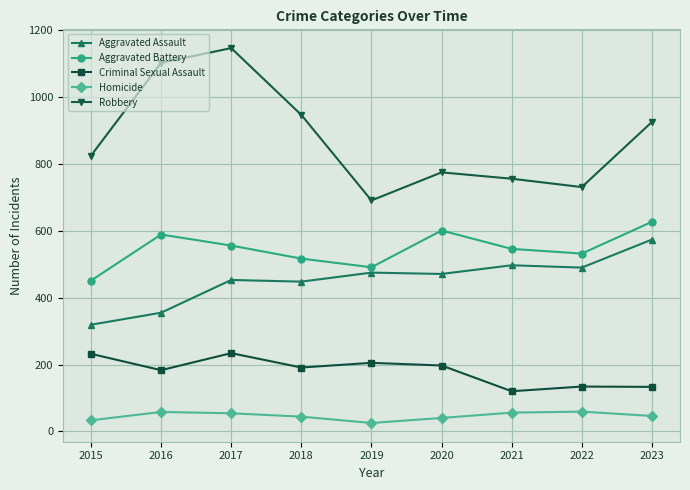

How many data points does each series have?

9